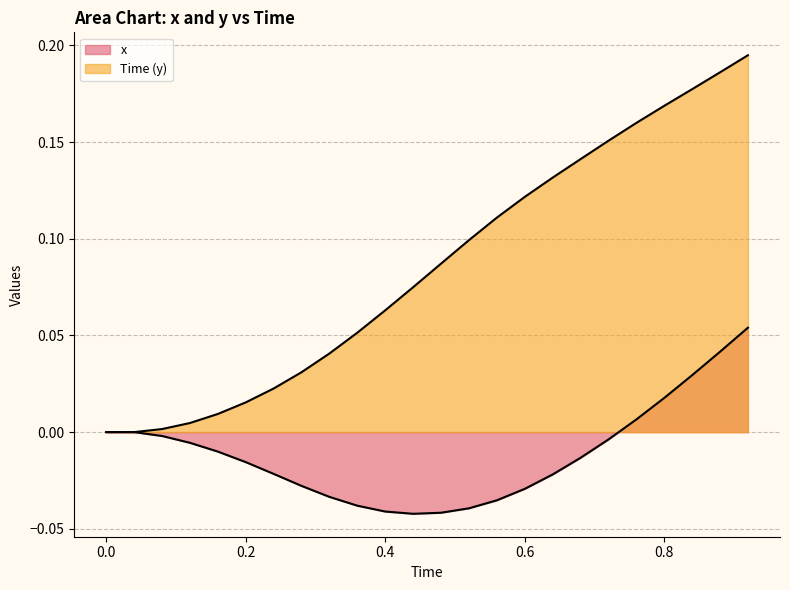

How many values in x are above zero?

5